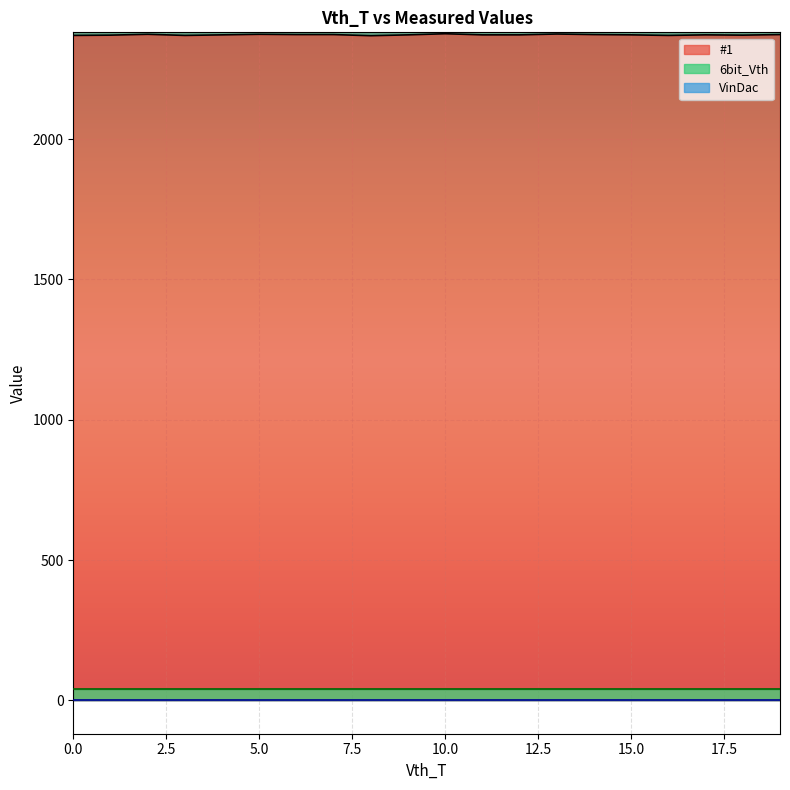

How many data points in #1 are above 2372?

8